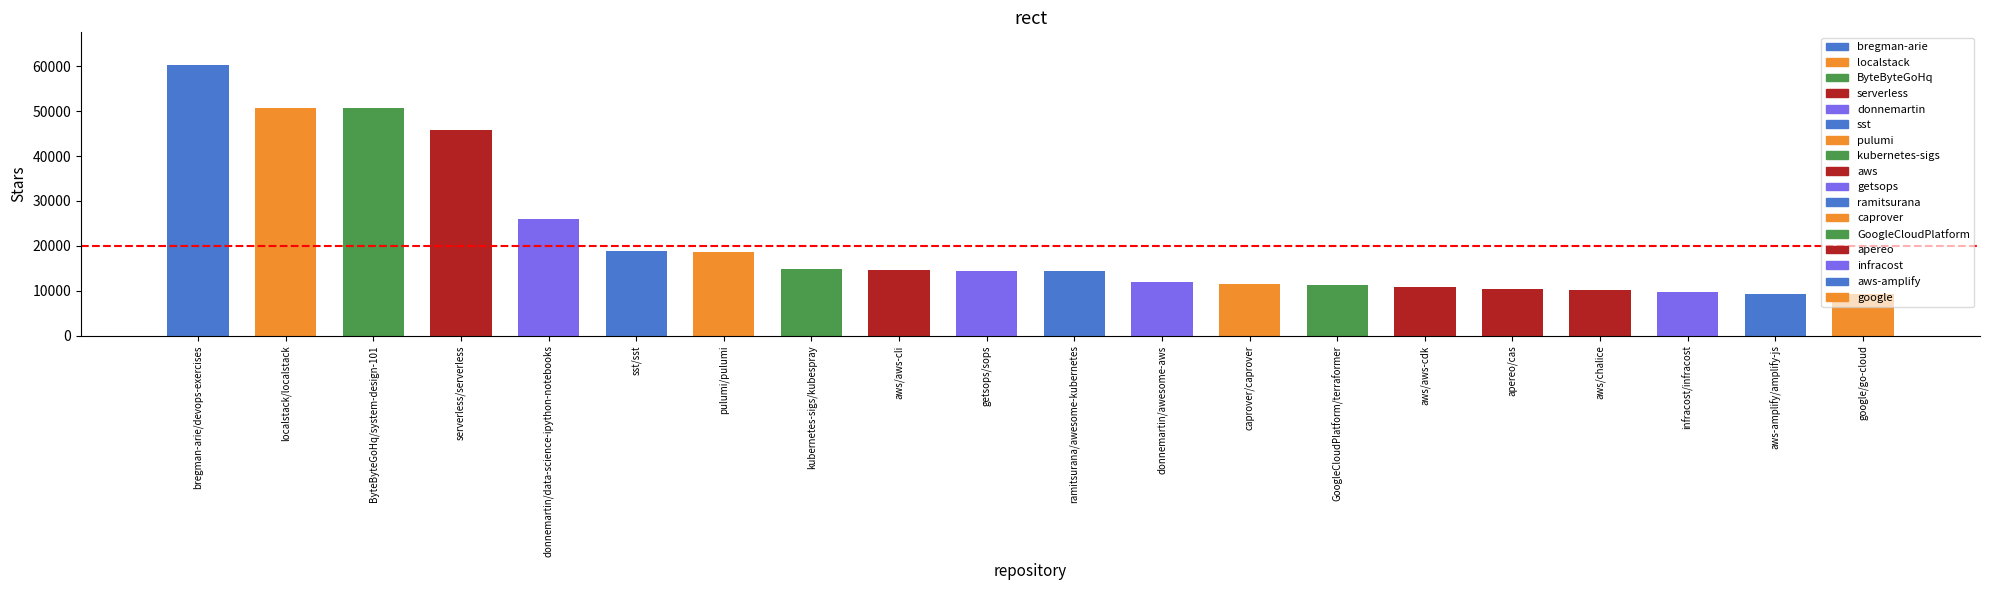

What is the smallest value displayed?

9300